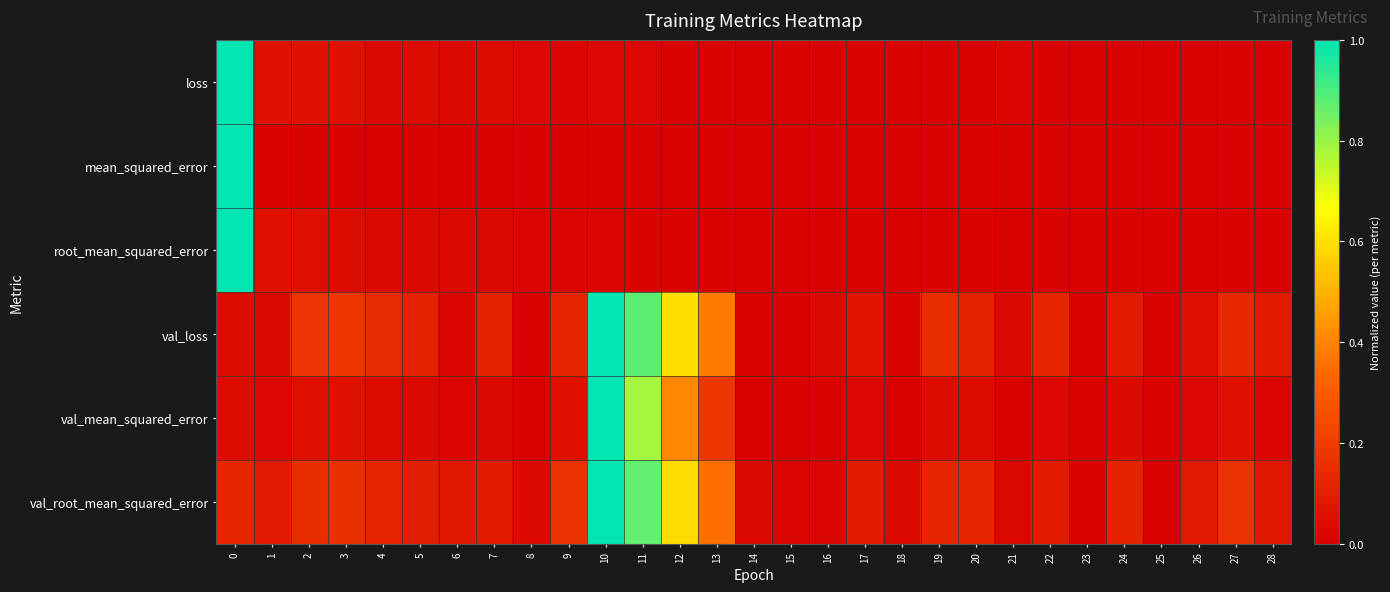

Reading right to left, list all the values displayed in this chart.

loss: 28=0.0	27=0.0	26=0.0	25=0.0	24=0.0	23=0.0	22=0.0	21=0.0	20=0.0	19=0.0	18=0.0	17=0.0	16=0.0	15=0.0	14=0.0	13=0.0	12=0.0	11=0.0	10=0.0	9=0.0	8=0.0	7=0.0	6=0.0	5=0.0	4=0.0	3=0.1	2=0.1	1=0.1	0=1.0
mean_squared_error: 28=0.0	27=0.0	26=0.0	25=0.0	24=0.0	23=0.0	22=0.0	21=0.0	20=0.0	19=0.0	18=0.0	17=0.0	16=0.0	15=0.0	14=0.0	13=0.0	12=0.0	11=0.0	10=0.0	9=0.0	8=0.0	7=0.0	6=0.0	5=0.0	4=0.0	3=0.0	2=0.0	1=0.0	0=1.0
root_mean_squared_error: 28=0.0	27=0.0	26=0.0	25=0.0	24=0.0	23=0.0	22=0.0	21=0.0	20=0.0	19=0.0	18=0.0	17=0.0	16=0.0	15=0.0	14=0.0	13=0.0	12=0.0	11=0.0	10=0.0	9=0.0	8=0.0	7=0.0	6=0.0	5=0.0	4=0.0	3=0.0	2=0.0	1=0.1	0=1.0
val_loss: 28=0.1	27=0.1	26=0.1	25=0.0	24=0.1	23=0.0	22=0.1	21=0.0	20=0.1	19=0.1	18=0.0	17=0.1	16=0.0	15=0.0	14=0.0	13=0.4	12=0.6	11=0.9	10=1.0	9=0.1	8=0.0	7=0.1	6=0.0	5=0.1	4=0.1	3=0.2	2=0.2	1=0.0	0=0.0
val_mean_squared_error: 28=0.0	27=0.1	26=0.0	25=0.0	24=0.0	23=0.0	22=0.0	21=0.0	20=0.0	19=0.0	18=0.0	17=0.0	16=0.0	15=0.0	14=0.0	13=0.2	12=0.4	11=0.8	10=1.0	9=0.1	8=0.0	7=0.0	6=0.0	5=0.0	4=0.0	3=0.1	2=0.1	1=0.0	0=0.0
val_root_mean_squared_error: 28=0.1	27=0.2	26=0.1	25=0.0	24=0.1	23=0.0	22=0.1	21=0.0	20=0.1	19=0.1	18=0.0	17=0.1	16=0.0	15=0.0	14=0.0	13=0.4	12=0.6	11=0.9	10=1.0	9=0.2	8=0.0	7=0.1	6=0.1	5=0.1	4=0.1	3=0.2	2=0.2	1=0.1	0=0.1